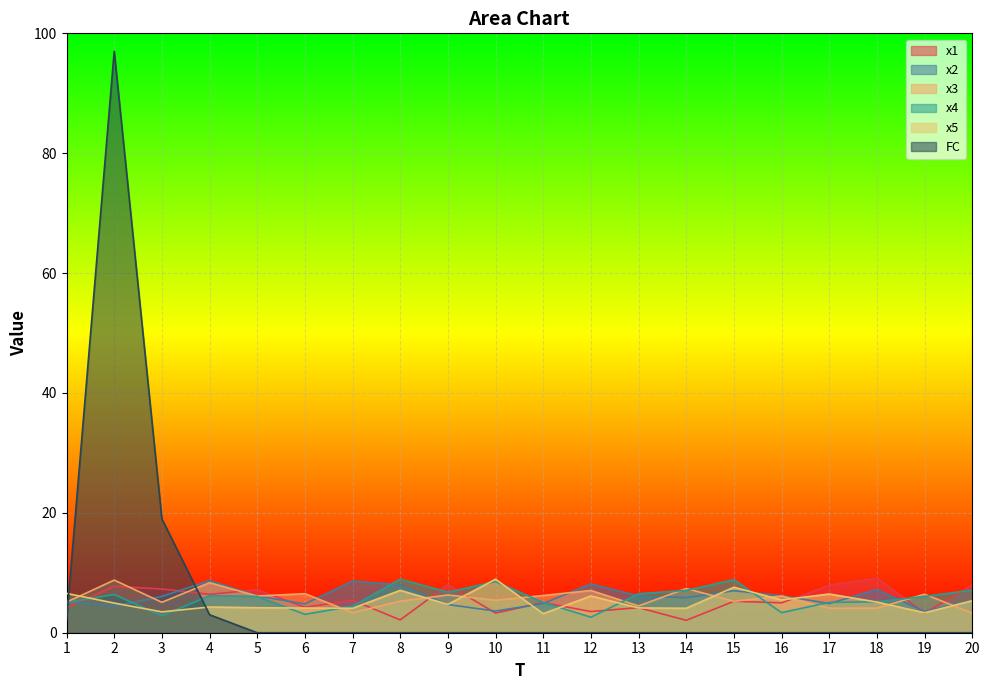

In x5, how many points are lower than both neighbors (excluding endpoints)?

7